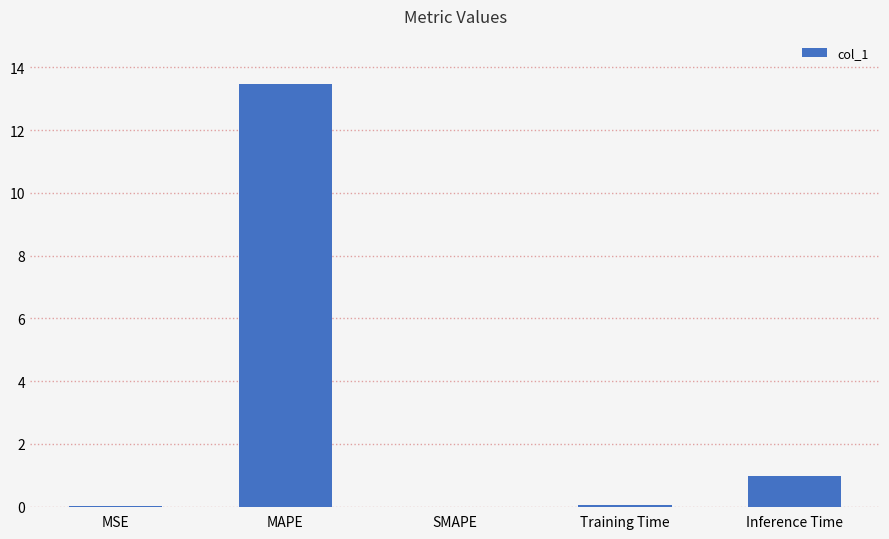

At which label is the value closest to 6?

Inference Time